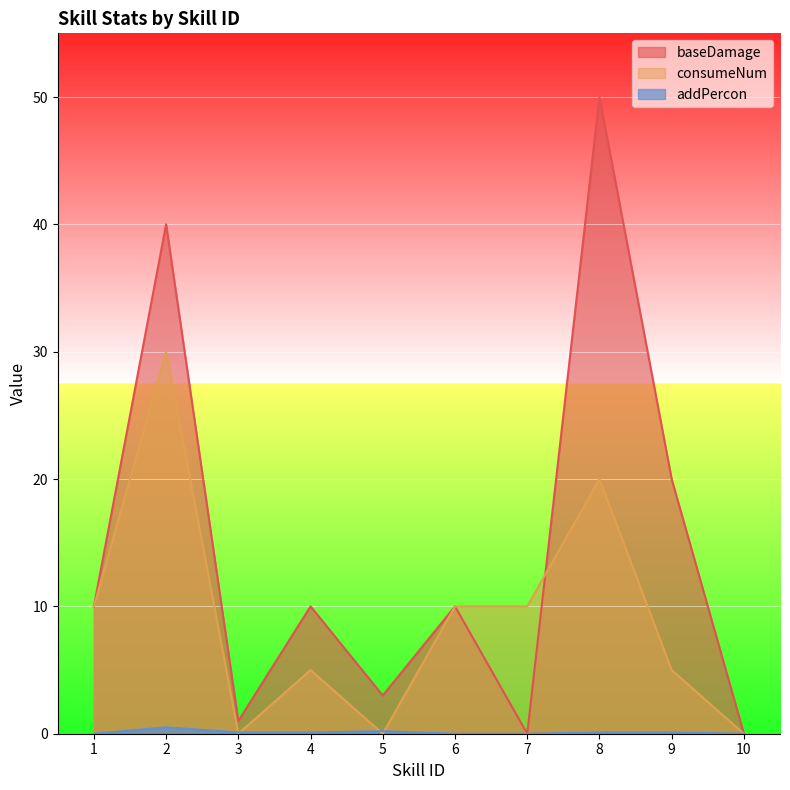

Between 2 and 4, which is larger?

2